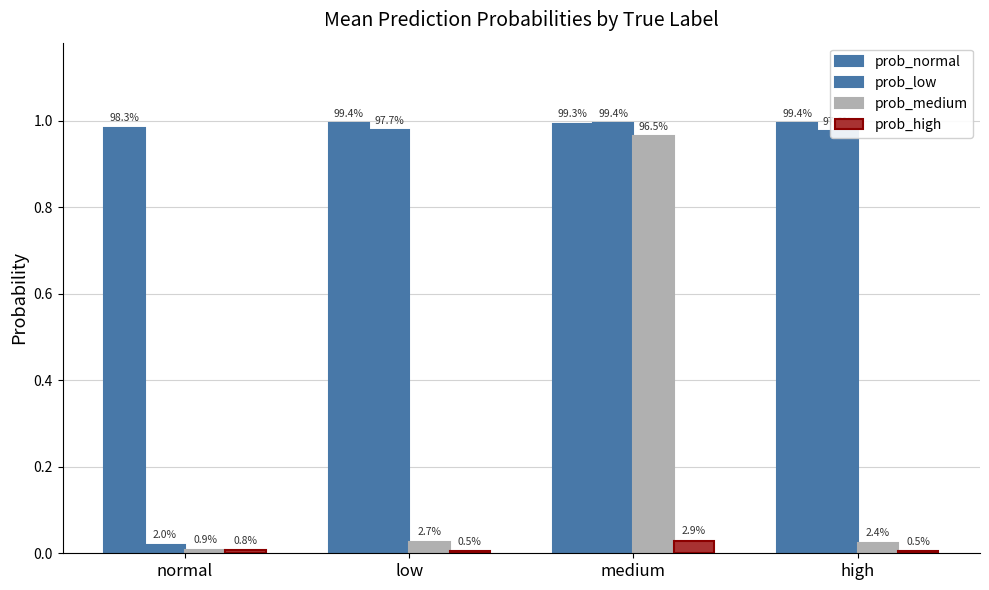

What position from the right is normal?

4